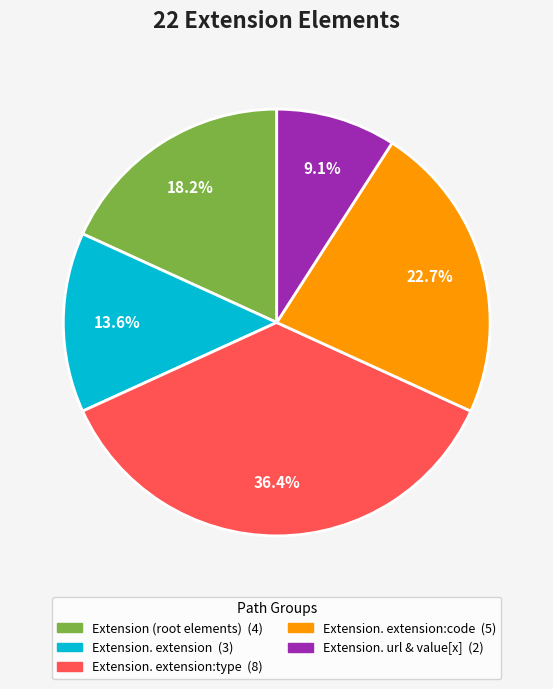

Does any single category account for the majority?

No